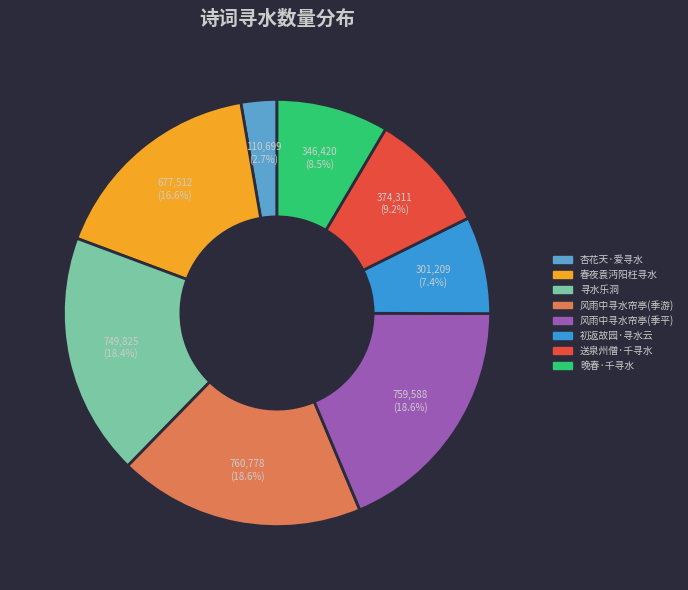

Is there a majority slice in this chart?

No